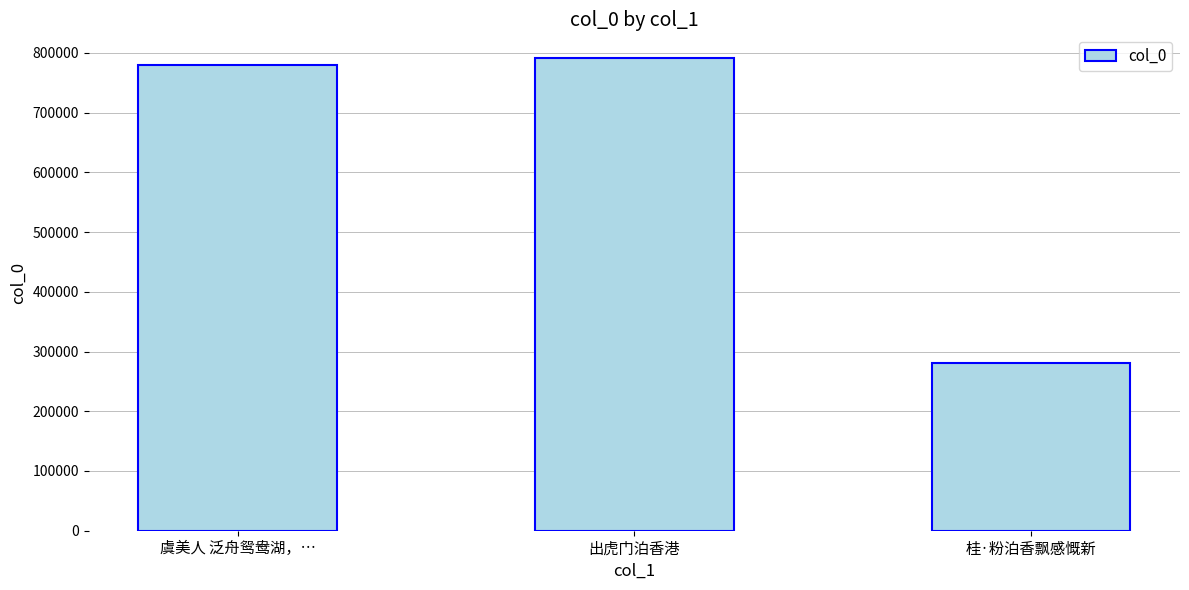

What is the sum of all values?

1852469